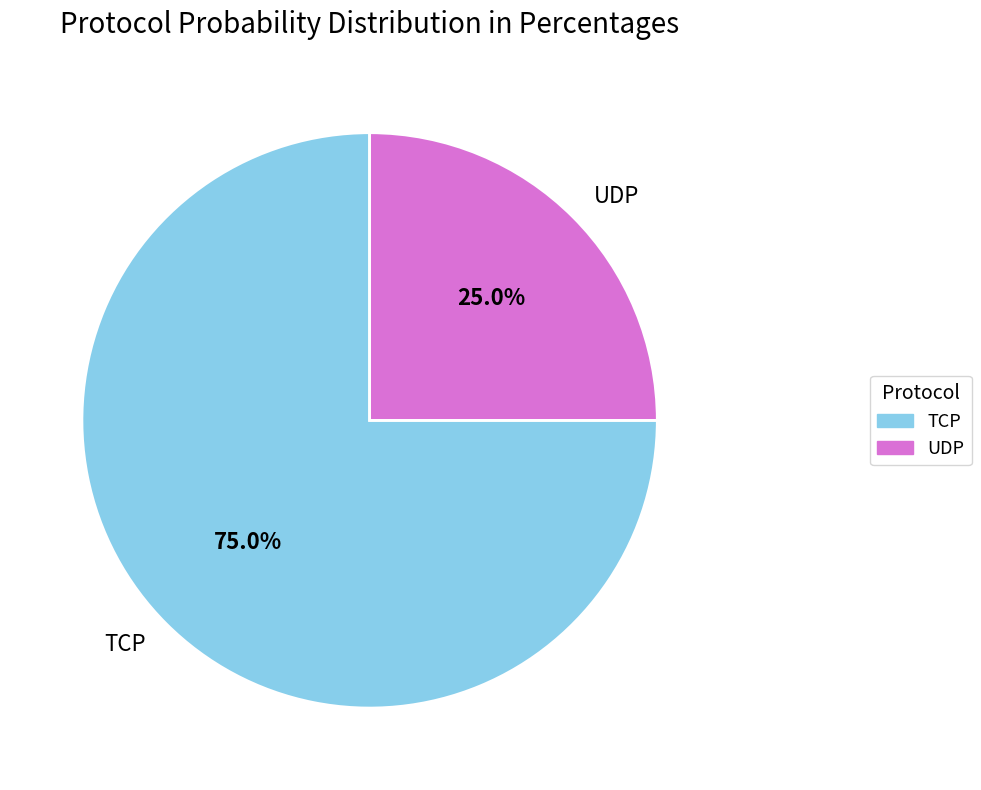

Rank the categories by value from highest to lowest.

TCP, UDP